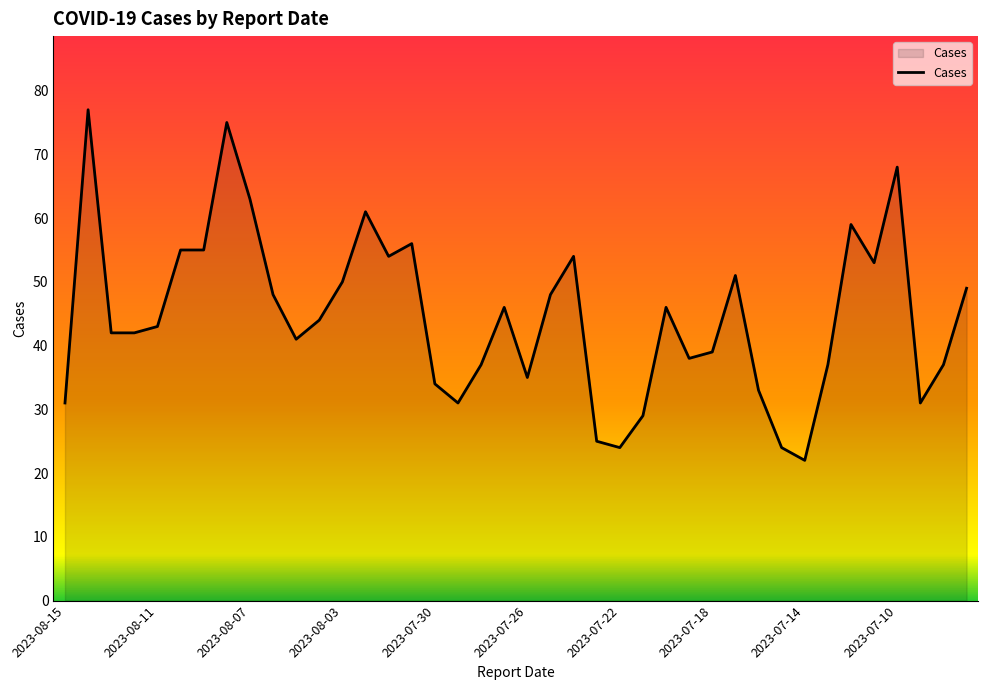

What is the greatest value displayed?

77